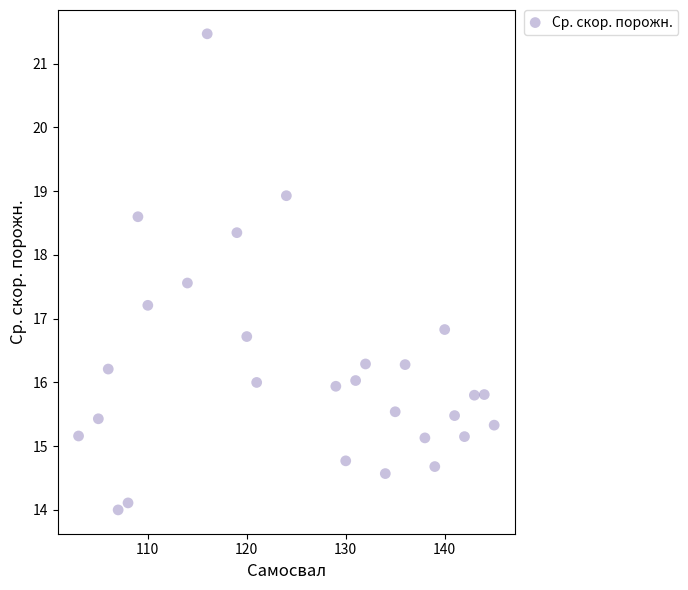

What is the range of Y values (max minus min)?

7.5